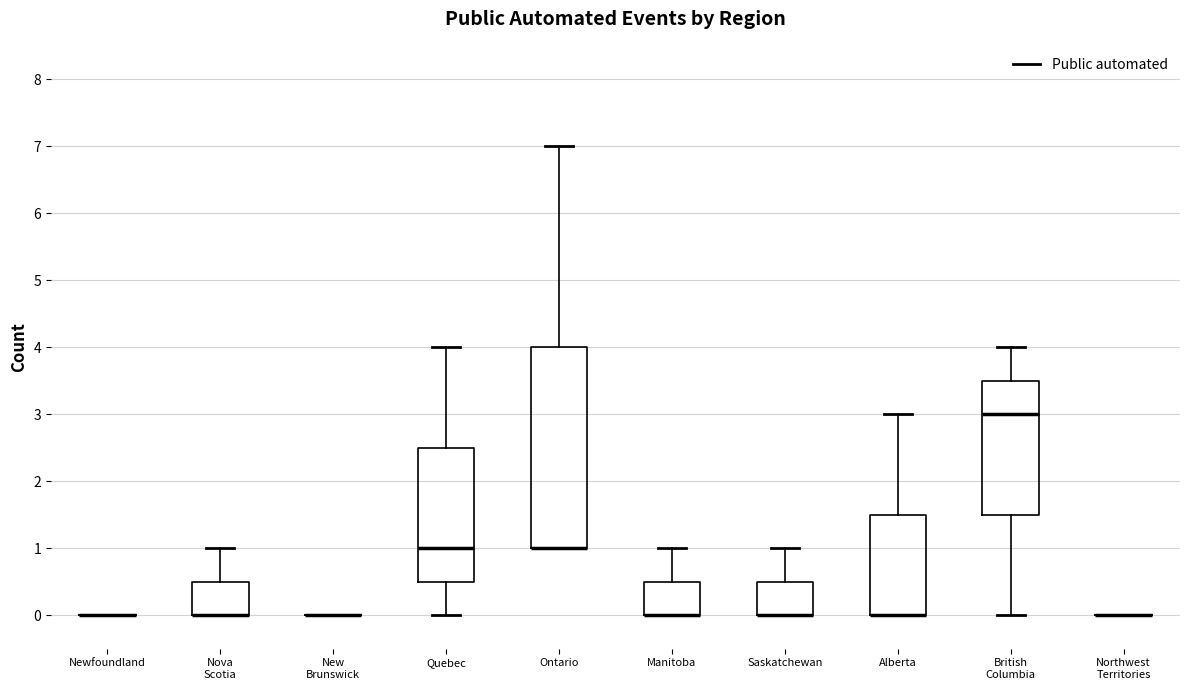

Which box is the tallest, from its lower edge to its upper edge?

Ontario